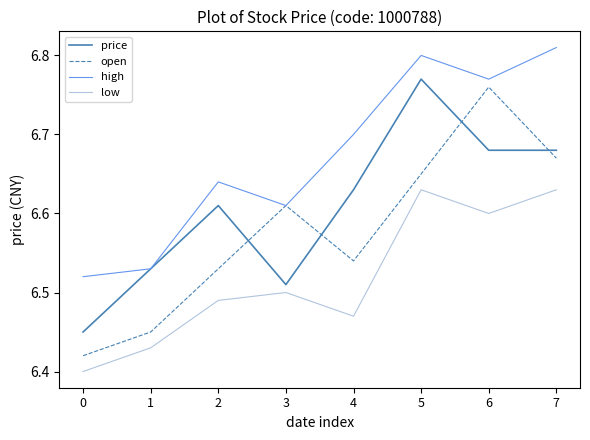

At 4, list the series in order from largest to smallest.

high, price, open, low